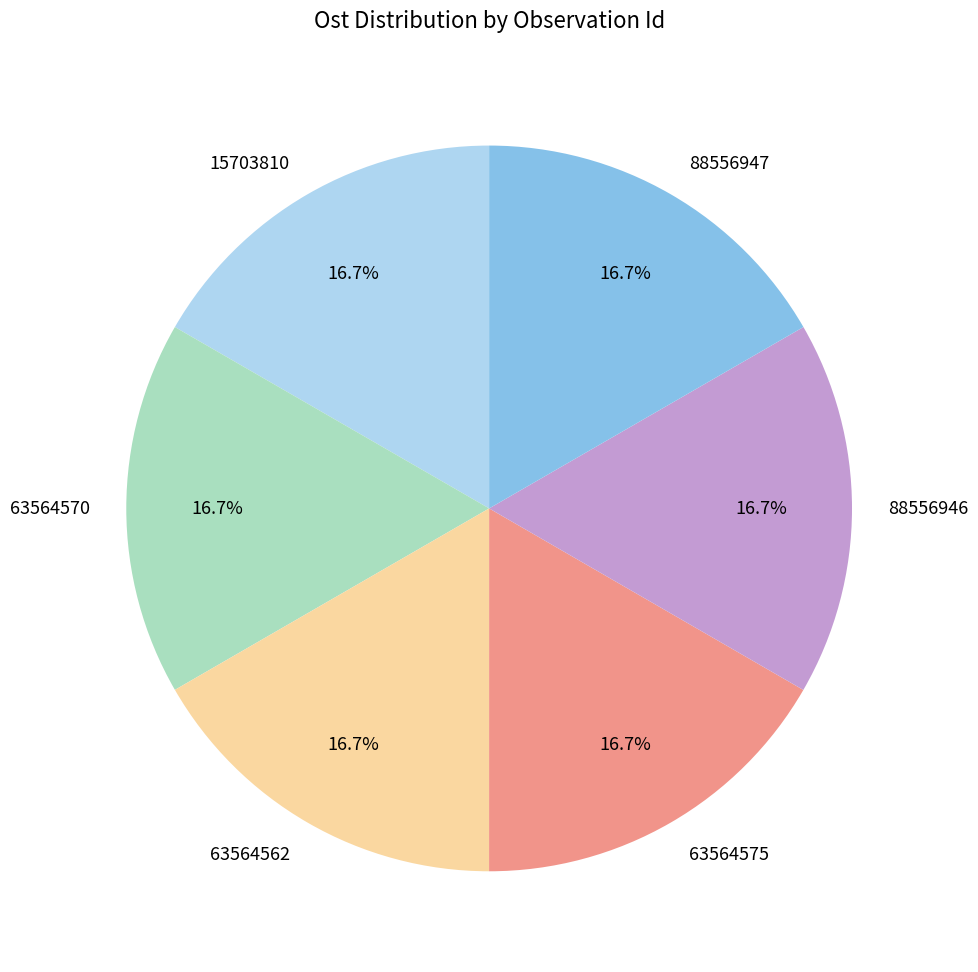

What is the ratio of the value at 63564562 to the value at 88556947?

1.0